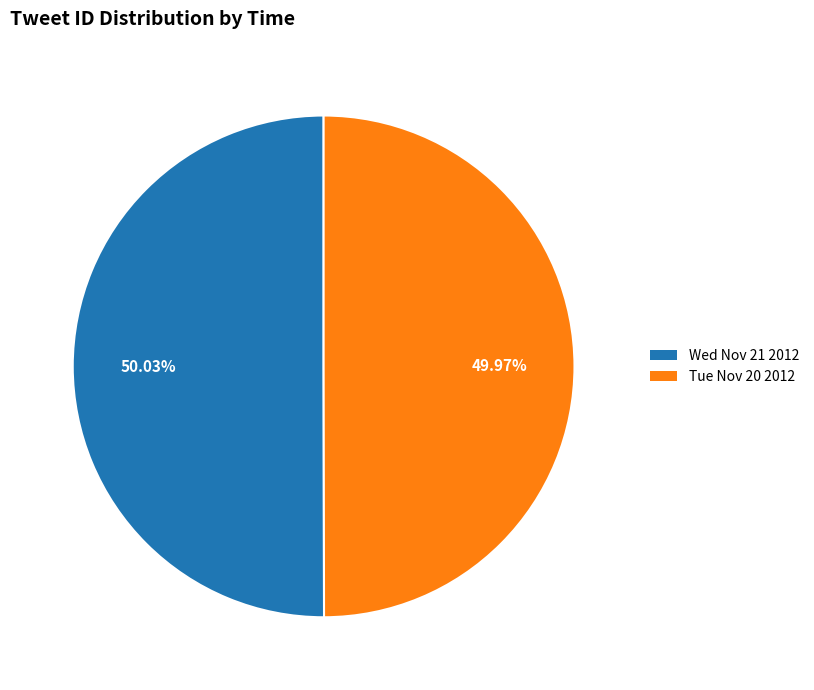

Do Wed Nov 21 2012 and Tue Nov 20 2012 together represent more than half of the pie?

Yes